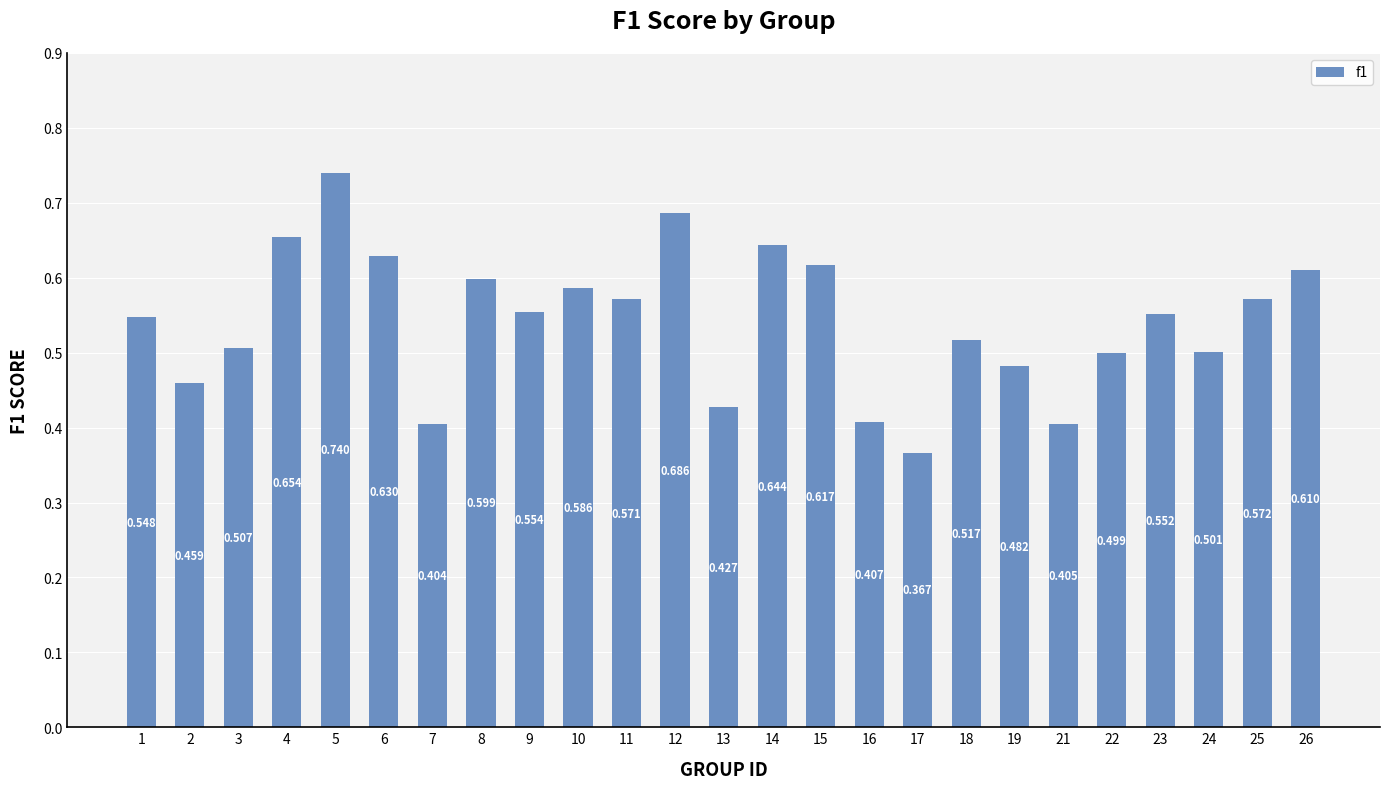

Reading right to left, extract all data points from this chart.

0.6	0.6	0.5	0.6	0.5	0.4	0.5	0.5	0.4	0.4	0.6	0.6	0.4	0.7	0.6	0.6	0.6	0.6	0.4	0.6	0.7	0.7	0.5	0.5	0.5